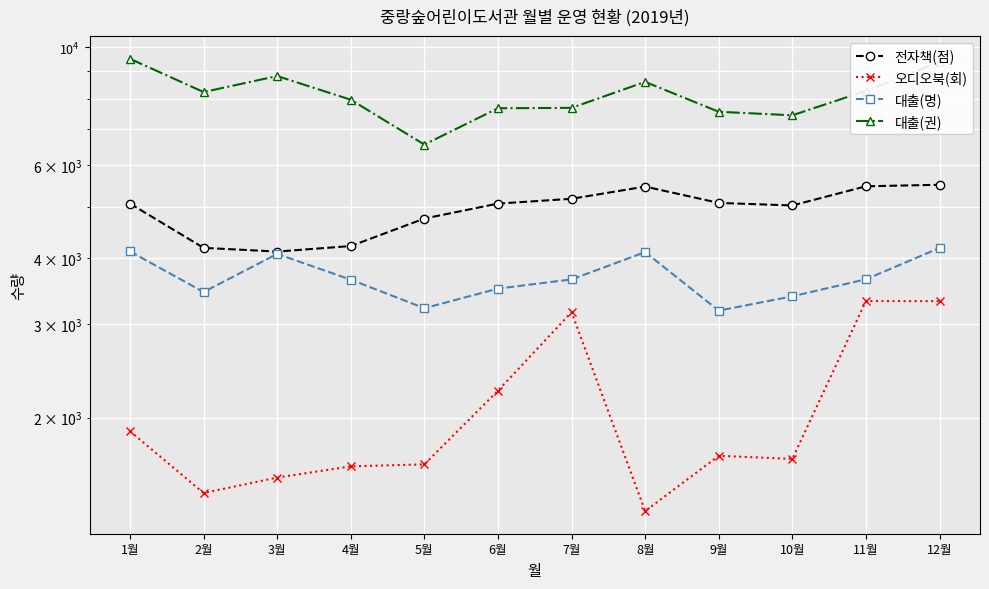

What is the difference between the highest and lowest values at 1월?

7625